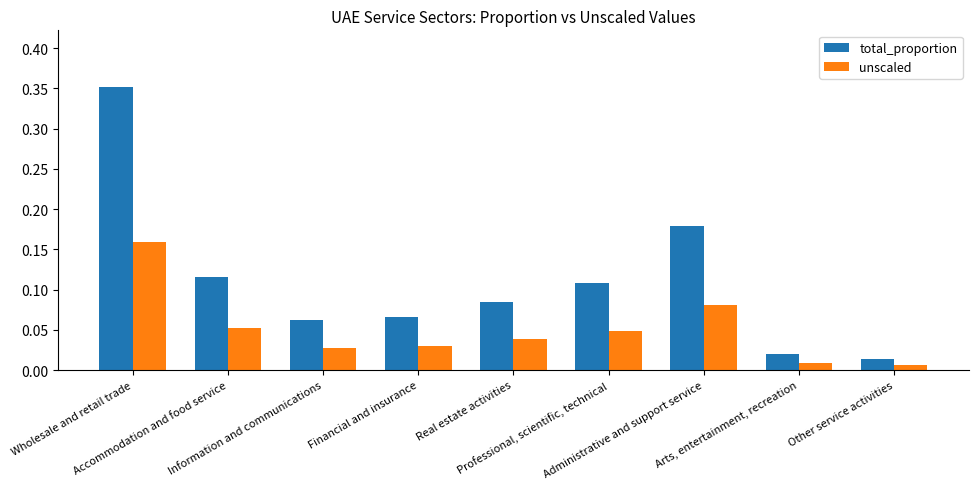

Rank the categories by unscaled value from highest to lowest.

Wholesale and retail trade, Administrative and support service, Accommodation and food service, Professional, scientific, technical, Real estate activities, Financial and insurance, Information and communications, Arts, entertainment, recreation, Other service activities